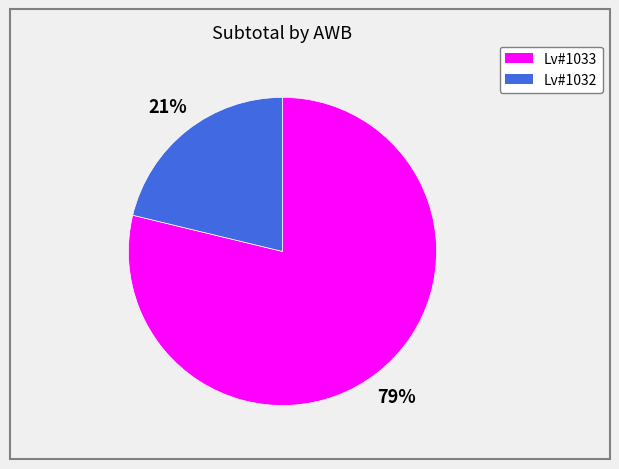

To the nearest percent, what is the difference between the largest and smallest slice percentages?

58%